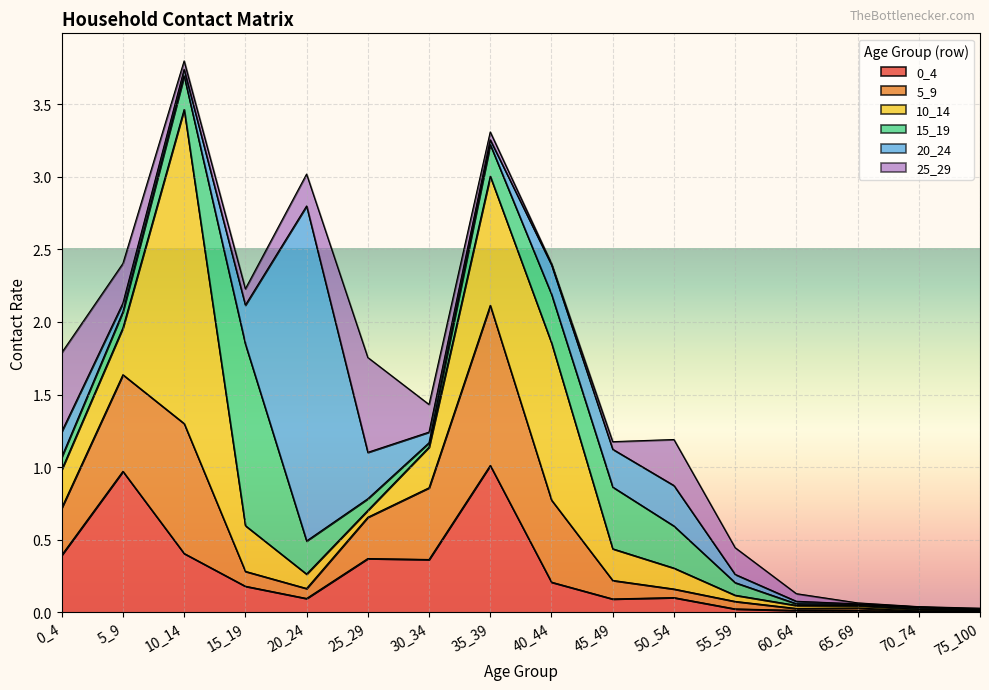

At which category does the chart reach its peak across all series?

20_24